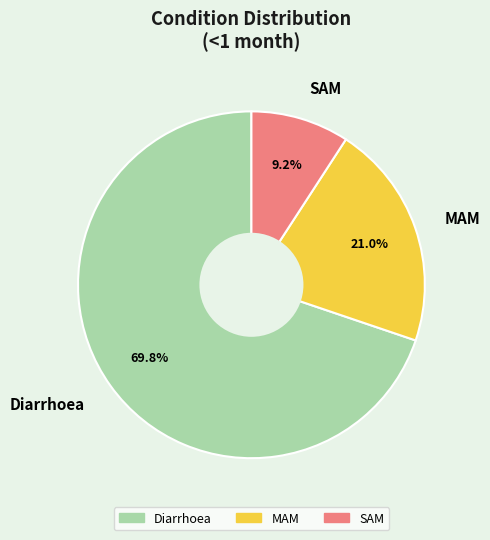

How many segments does this pie chart have?

3